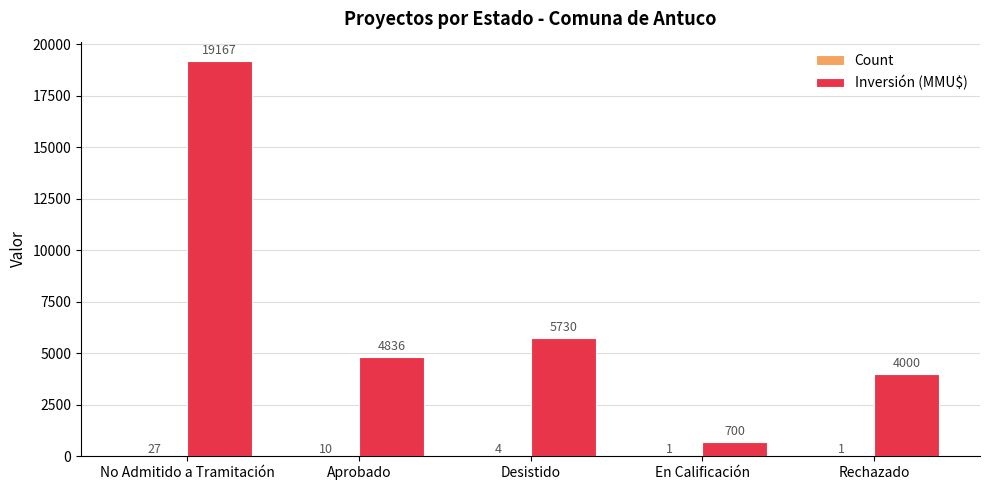

Which series changed the most between Aprobado and Rechazado?

Inversión (MMU$)